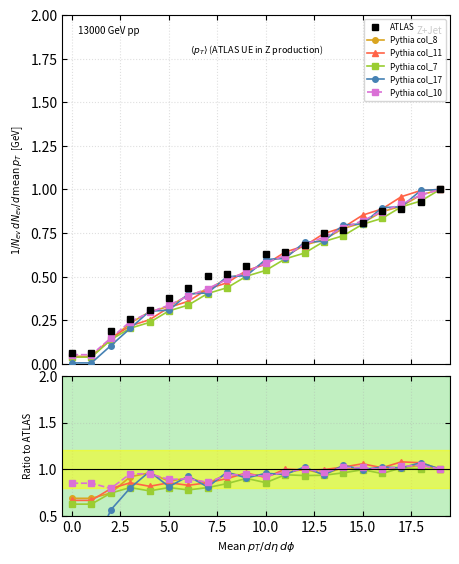

At which category is the sum across all series the highest?

19